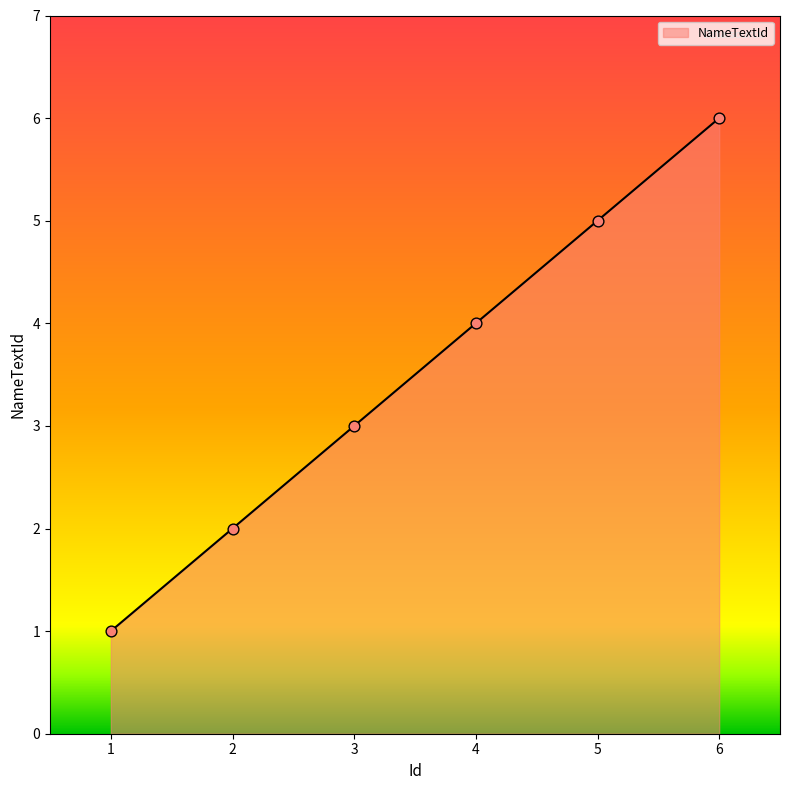

Which has a higher value, 6 or 3?

6